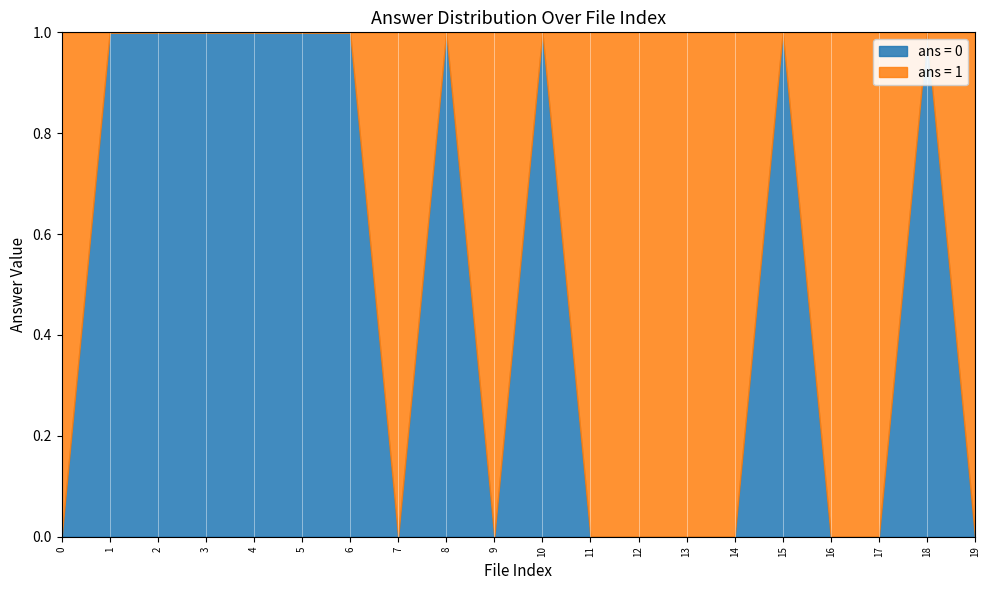

The value of ans = 0 at 6 is 1. True or false?

True